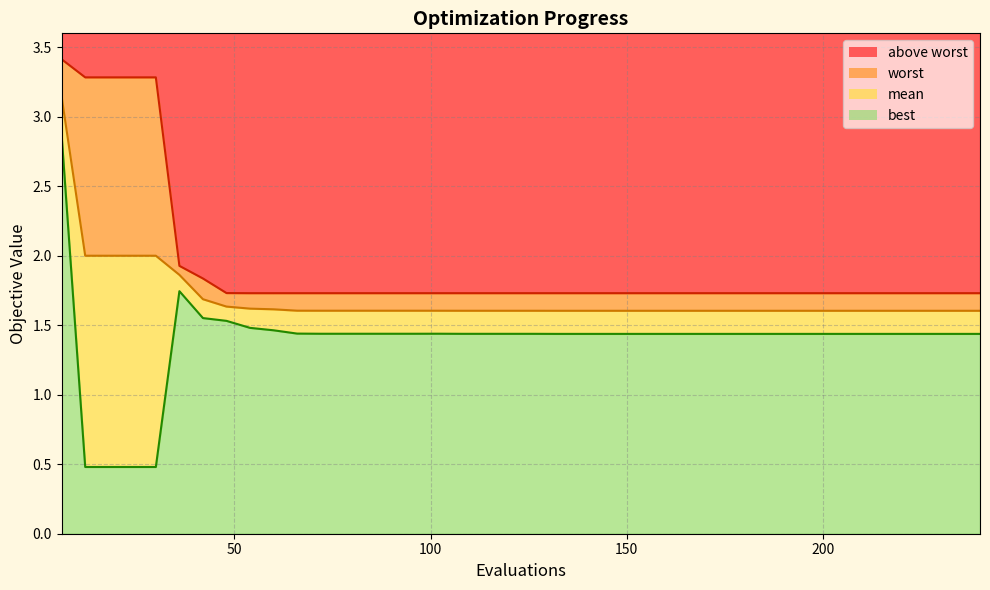

True or false: best and mean cross at least once.

False